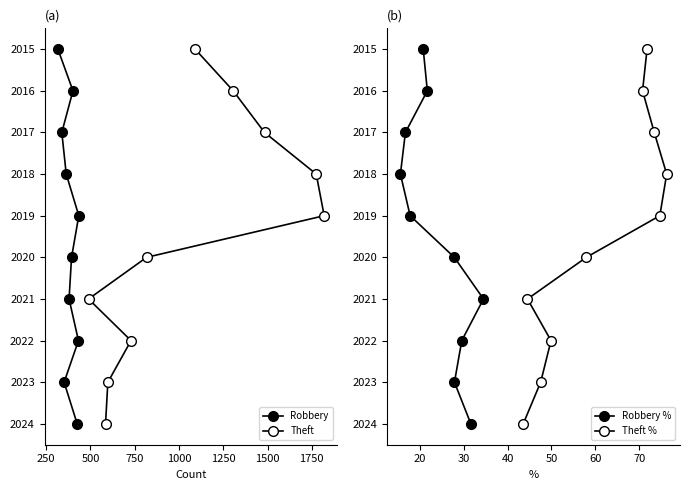

The Theft series shows -5 at 0. True or false?

False